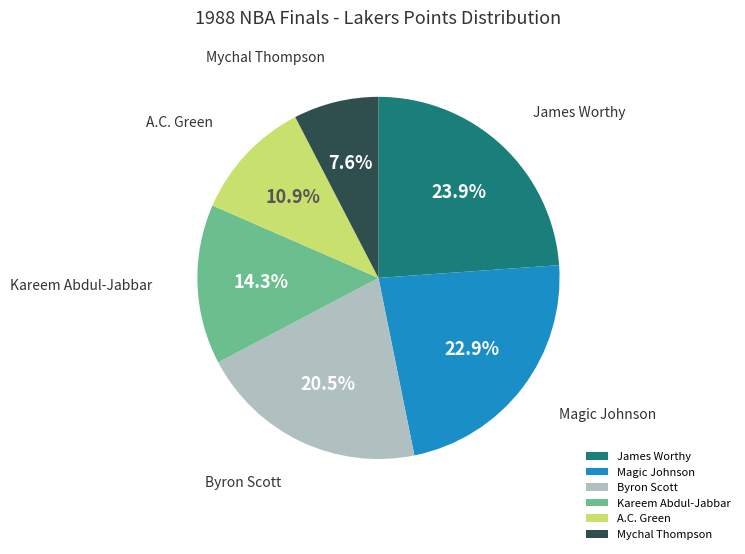

Is it true that Mychal Thompson is 1% of the pie?

False